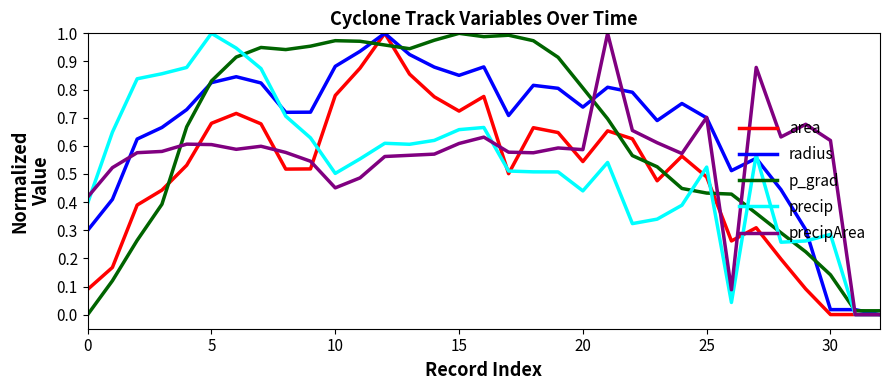

List the series in order of their overall mean, lowest first.

area, precip, precipArea, p_grad, radius